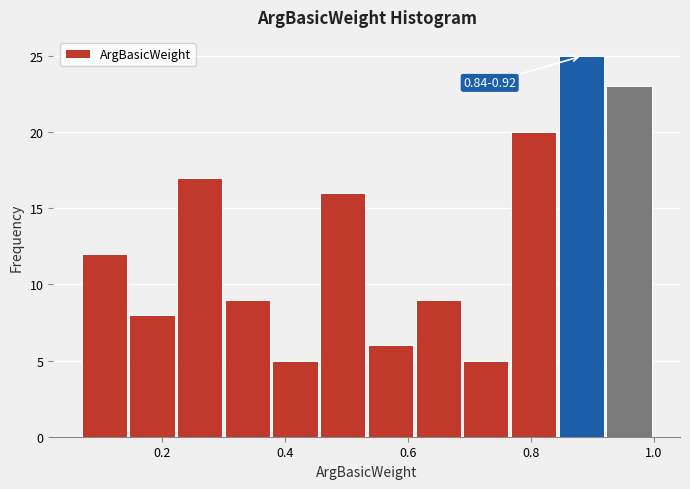

Around what value on the x-axis is the tallest bar? Give the approximate position of its centre, as read against the axis.

0.88